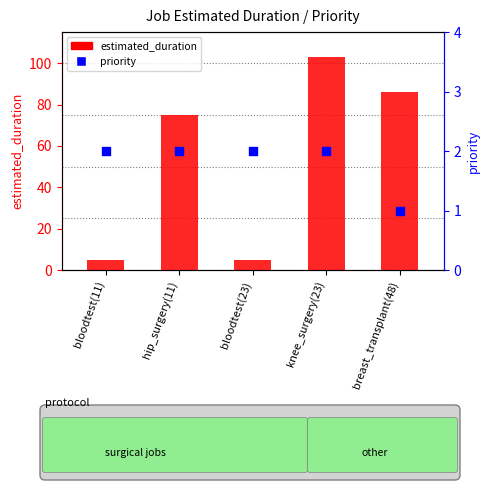

Is the value of estimated_duration at bloodtest(23) greater than the value of priority at bloodtest(23)?

Yes